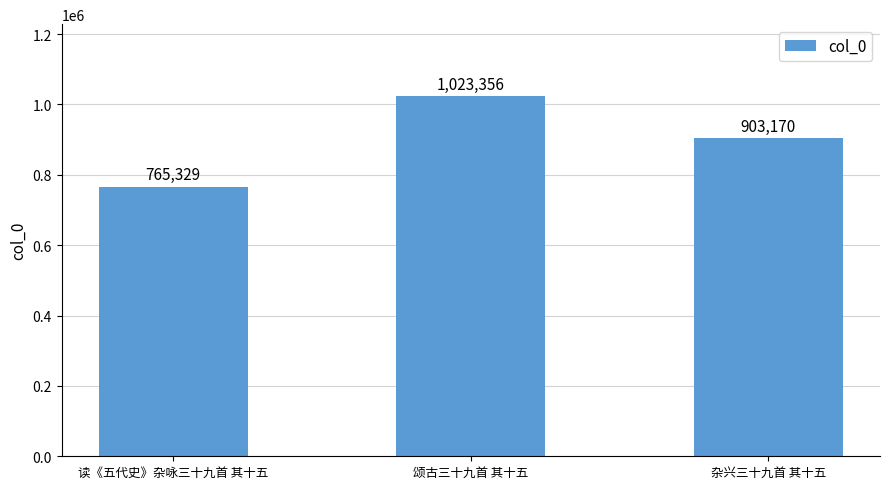

Which label corresponds to the largest value in the chart?

颂古三十九首 其十五